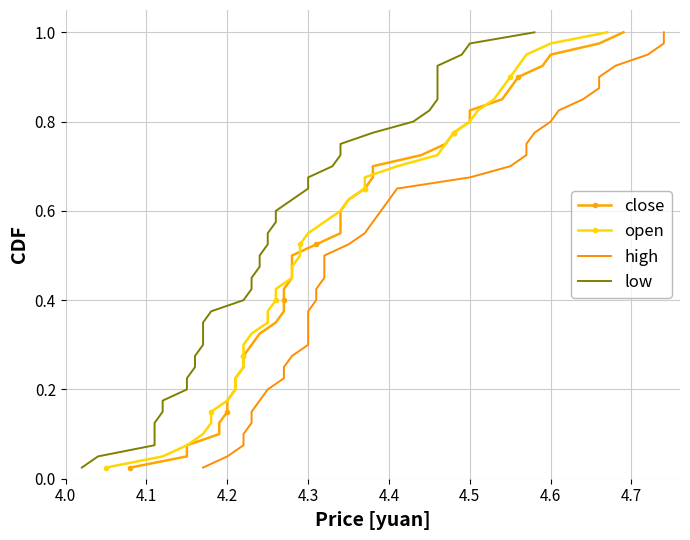

What is the difference between the second highest and second lowest values in the low series?

0.9